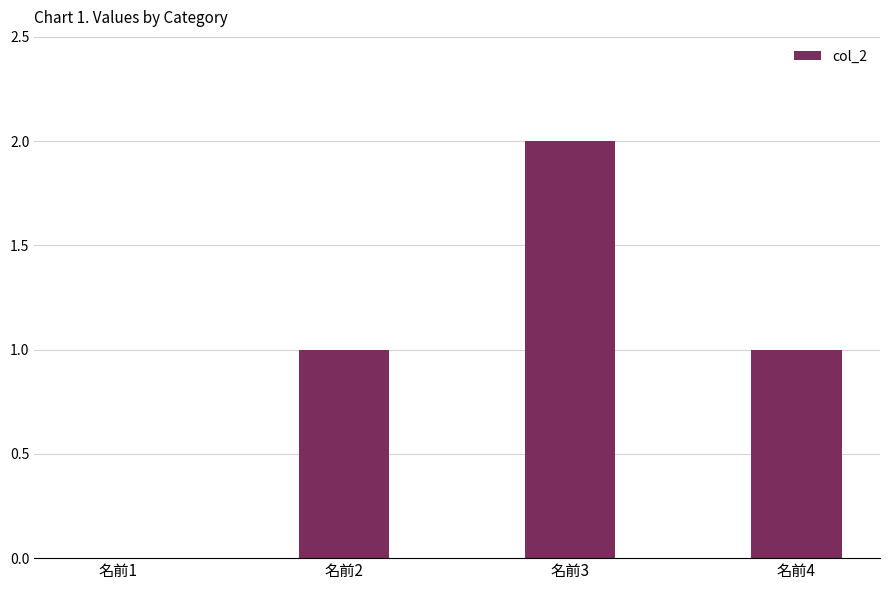

Reading left to right, list all the values displayed in this chart.

0	1	2	1